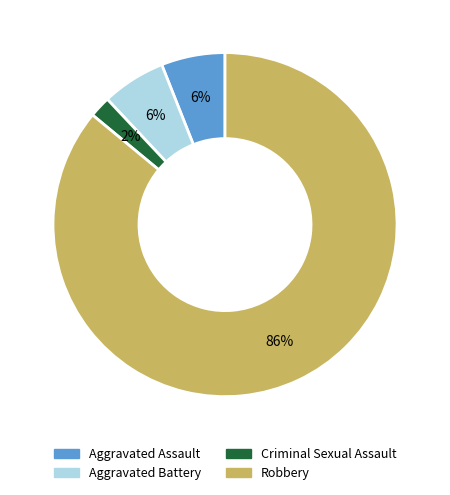

Which category has the biggest portion of the pie?

Robbery